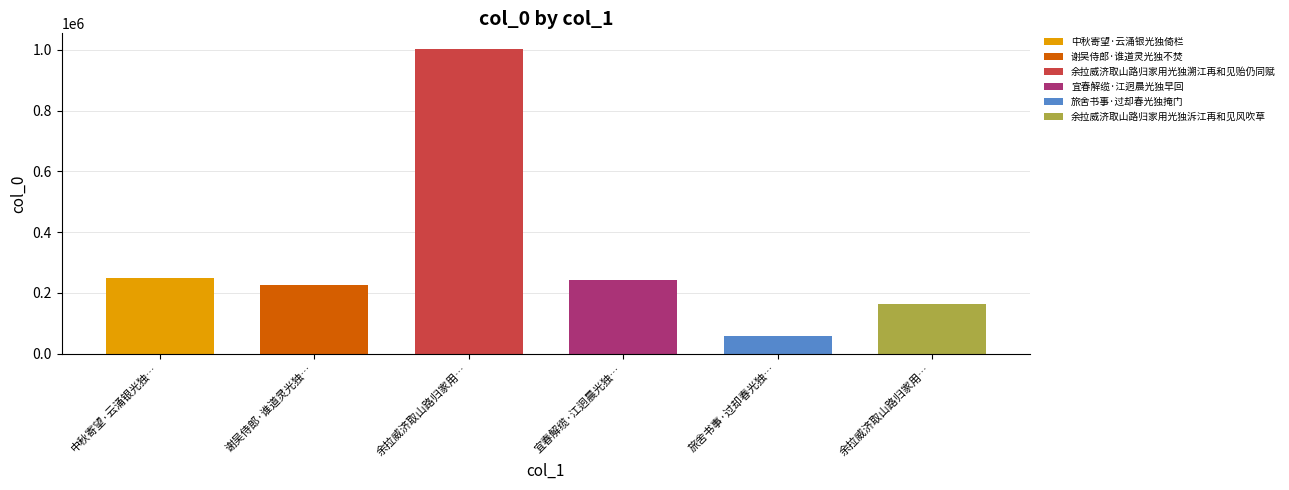

How many bars are there in total?

6